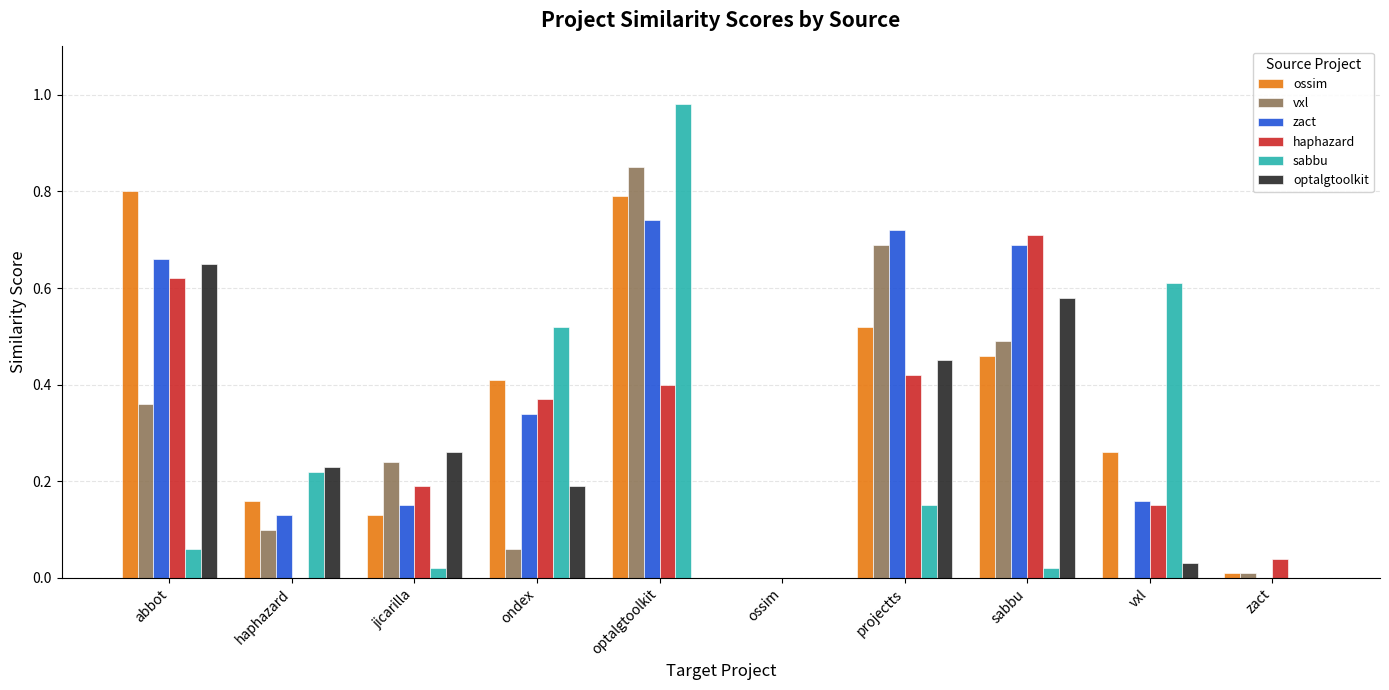

Does the chart contain stacked bars?

No